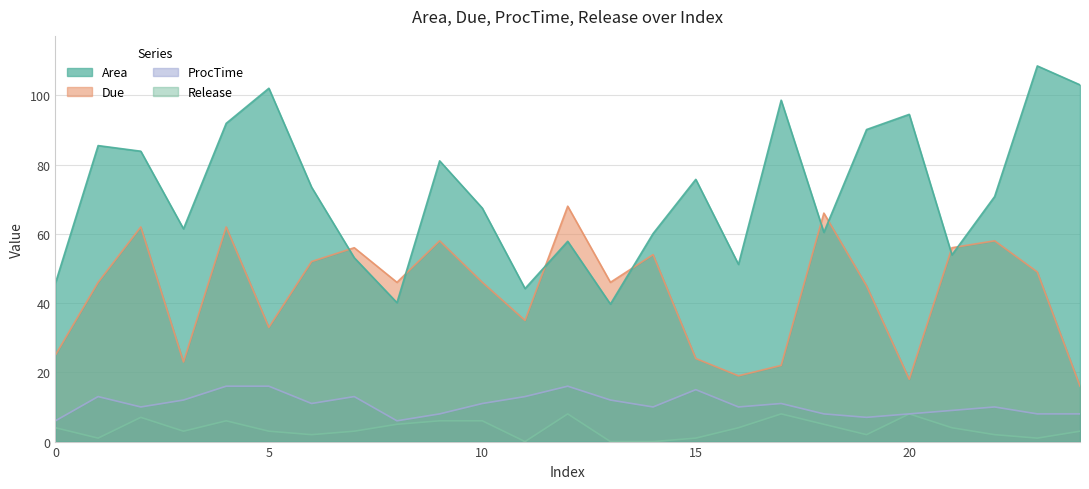

What is the lowest value of the Due series?

16.0